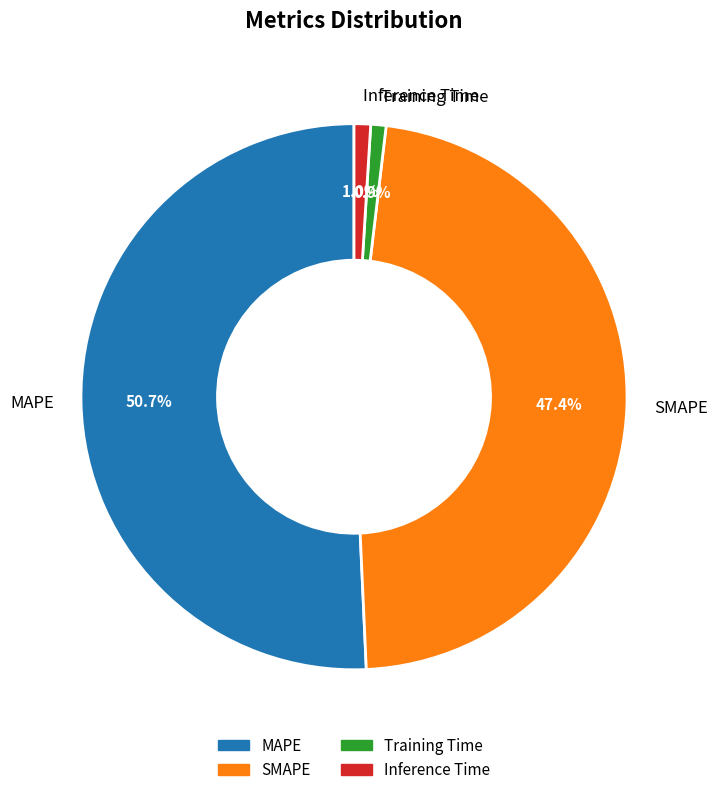

Which slice is the largest?

MAPE